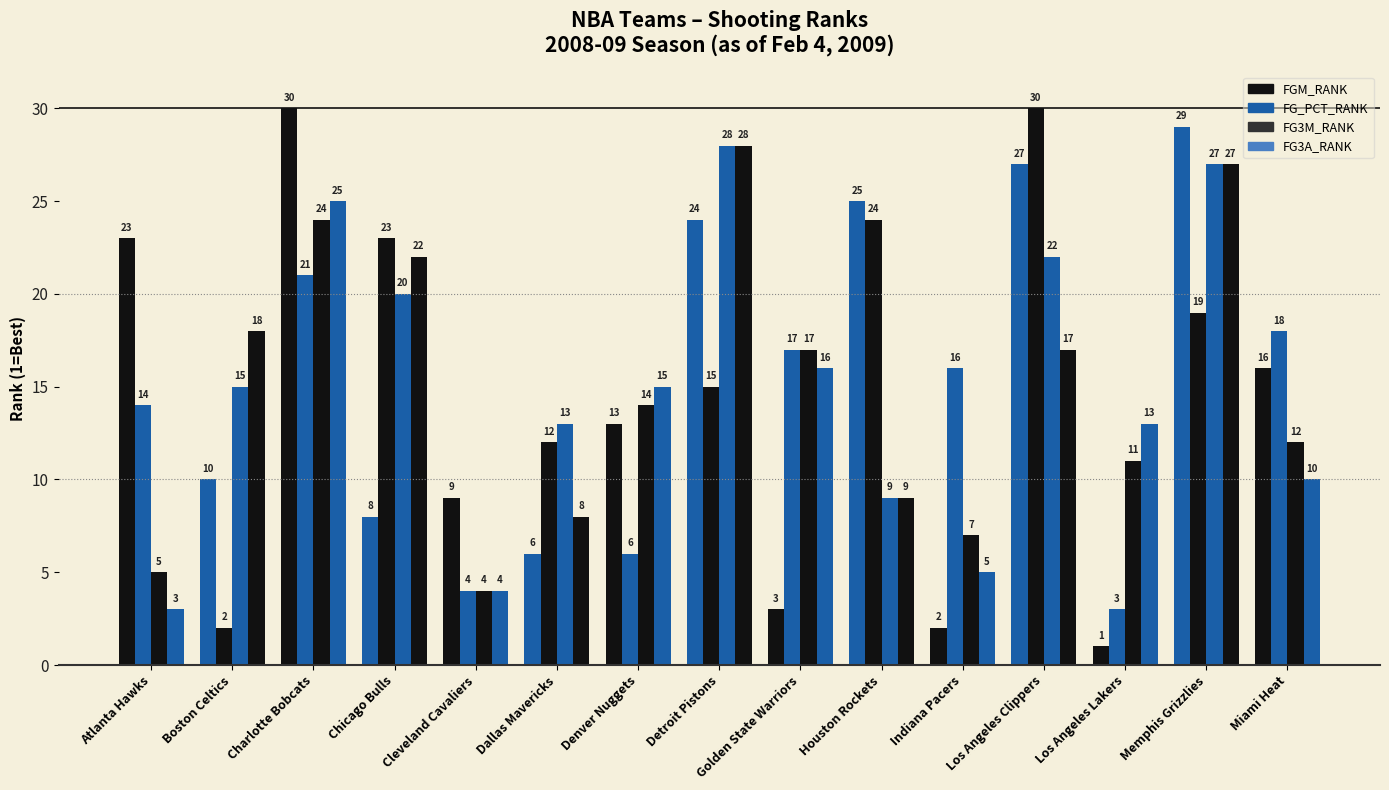

What value does the FG3A_RANK series have at Golden State Warriors?

16